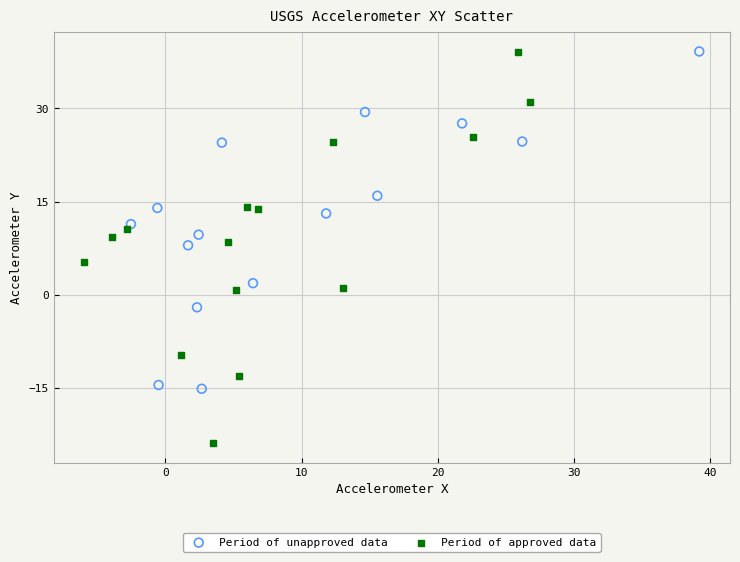

Which series reaches the minimum Y coordinate?

Period of approved data